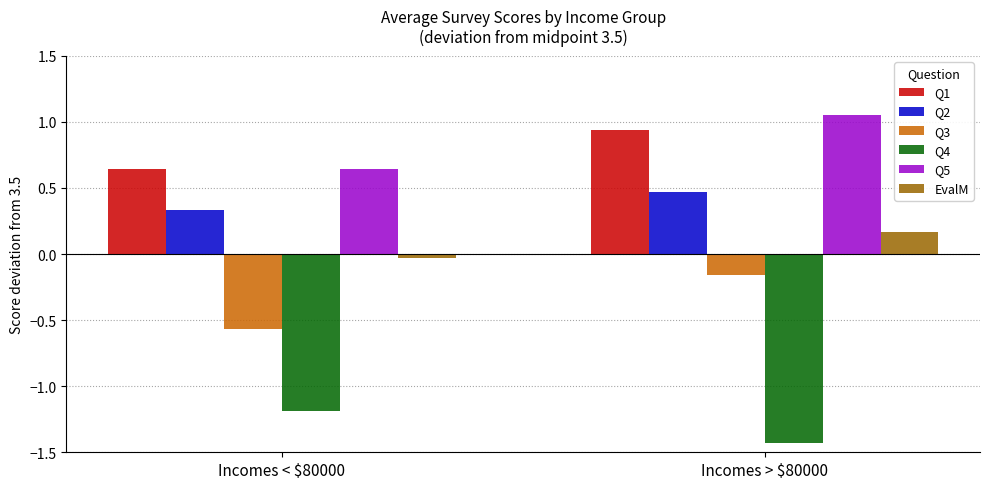

List the labels in order of EvalM value, smallest first.

Incomes < $80000, Incomes > $80000